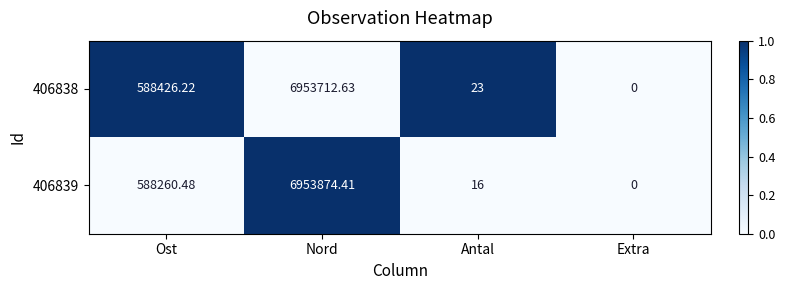

At which label does 406838 first exceed 588426?

Ost